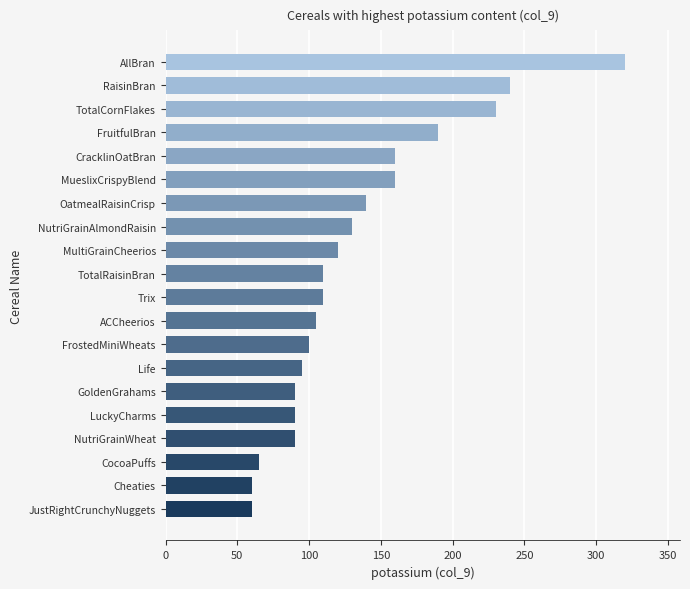

Approximately how many times larger is the value at NutriGrainWheat compared to TotalRaisinBran?

0.8